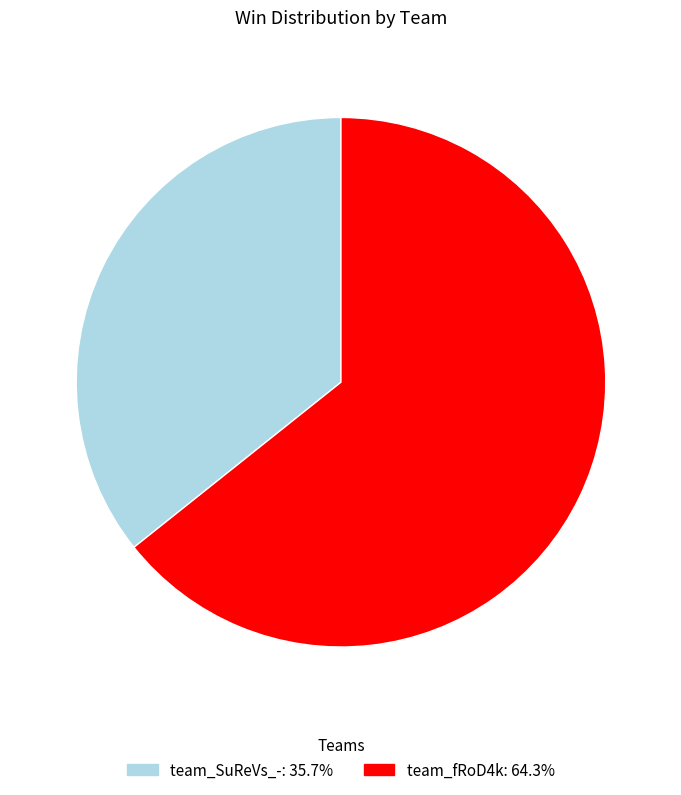

Do team_fRoD4k and team_SuReVs_- together represent more than half of the pie?

Yes